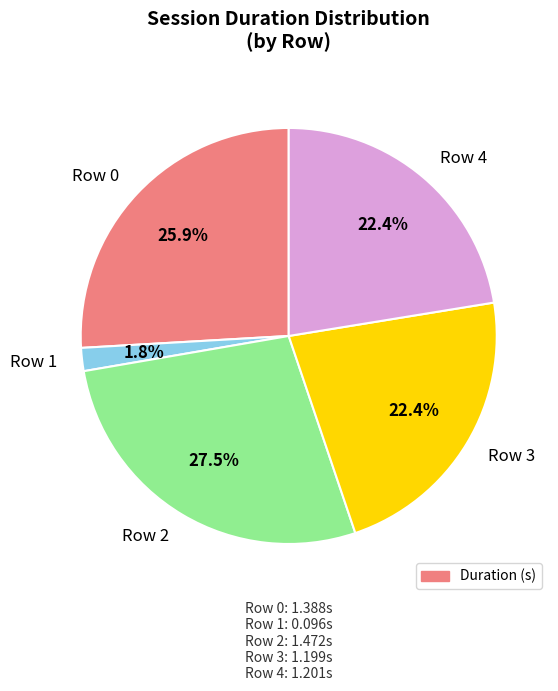

To the nearest percent, what is the difference between the largest and smallest slice percentages?

26%